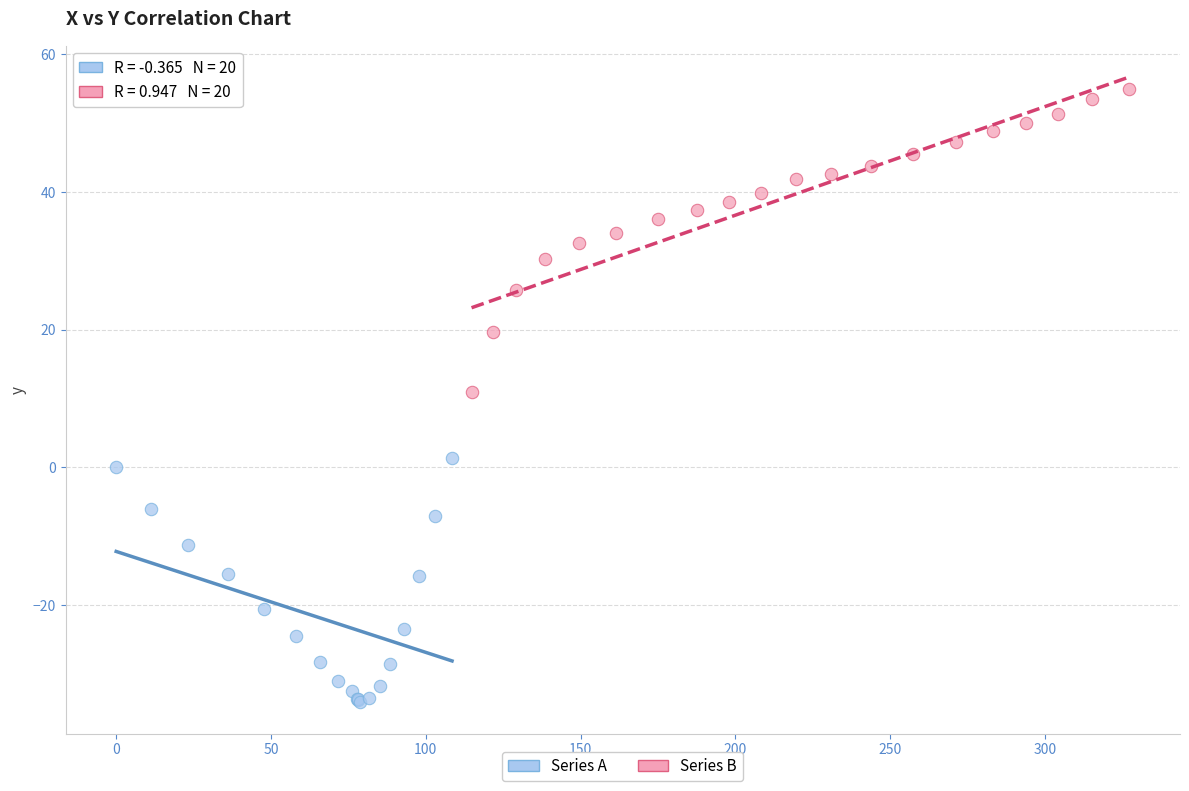

Which series contains the lowest Y value?

Series A